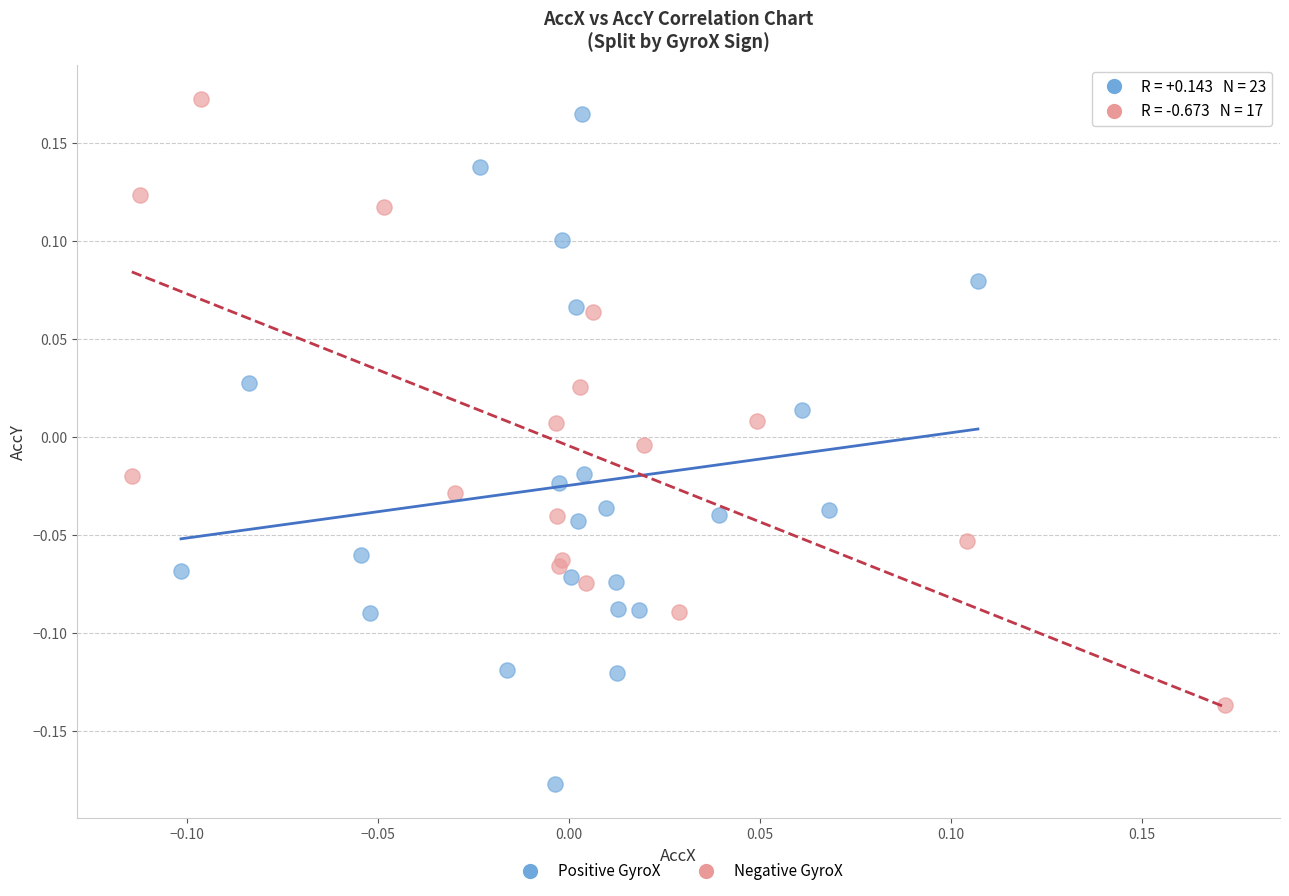

What are all the series names shown in the legend?

Positive GyroX, Negative GyroX